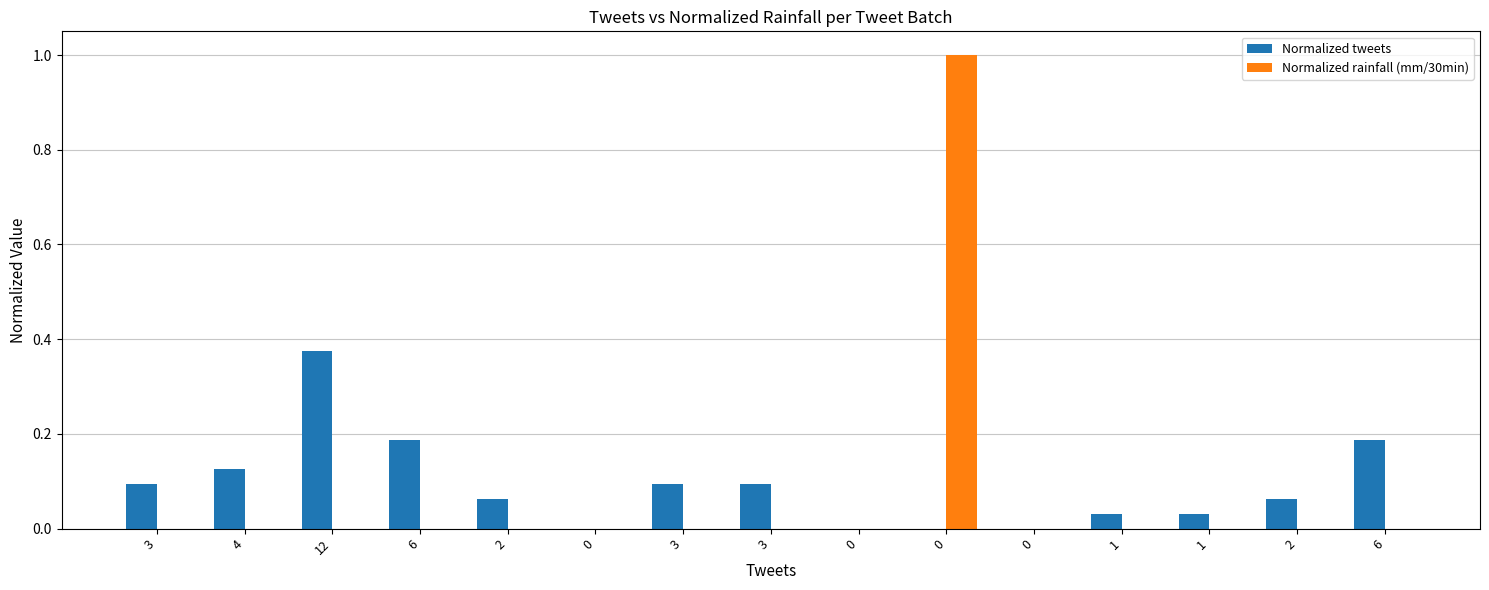

Reading right to left, extract all data points from this chart.

Normalized tweets: 0.2	0.1	0.0	0.0	0.0	0.0	0.0	0.1	0.1	0.0	0.1	0.2	0.4	0.1	0.1
Normalized rainfall (mm/30min): 0.0	0.0	0.0	0.0	0.0	1.0	0.0	0.0	0.0	0.0	0.0	0.0	0.0	0.0	0.0